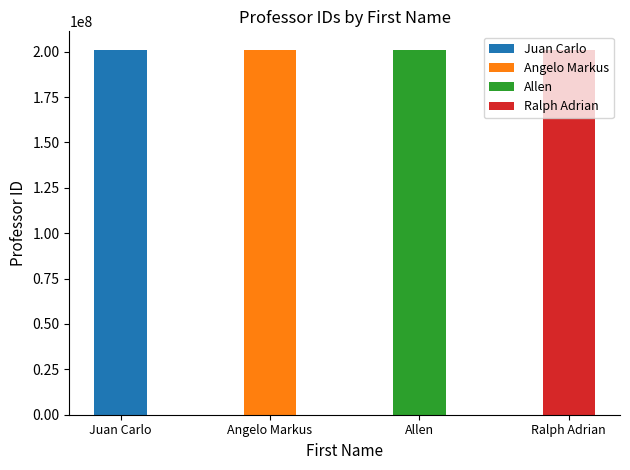

The chart shows a value of 201144444 at Ralph Adrian. True or false?

True